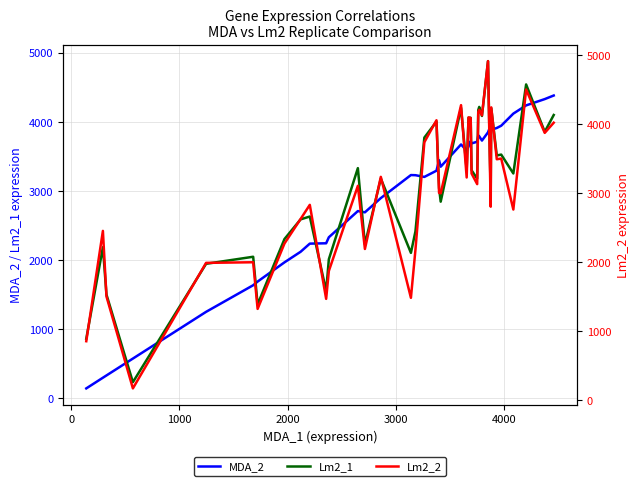

After their last crossing, which series has the higher values: MDA_2 or Lm2_1?

MDA_2